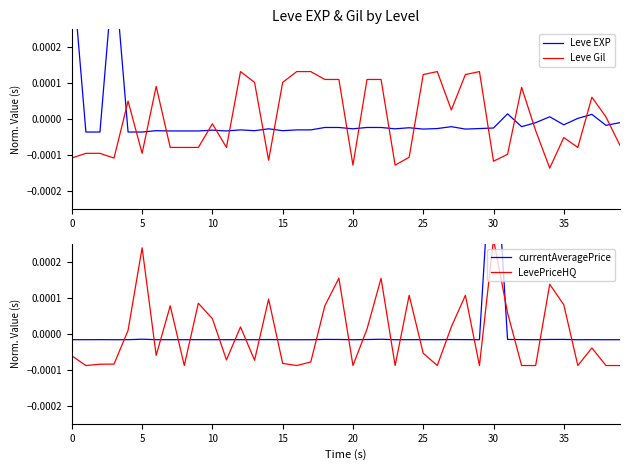

Which category has the highest value in the currentAveragePrice series?

30